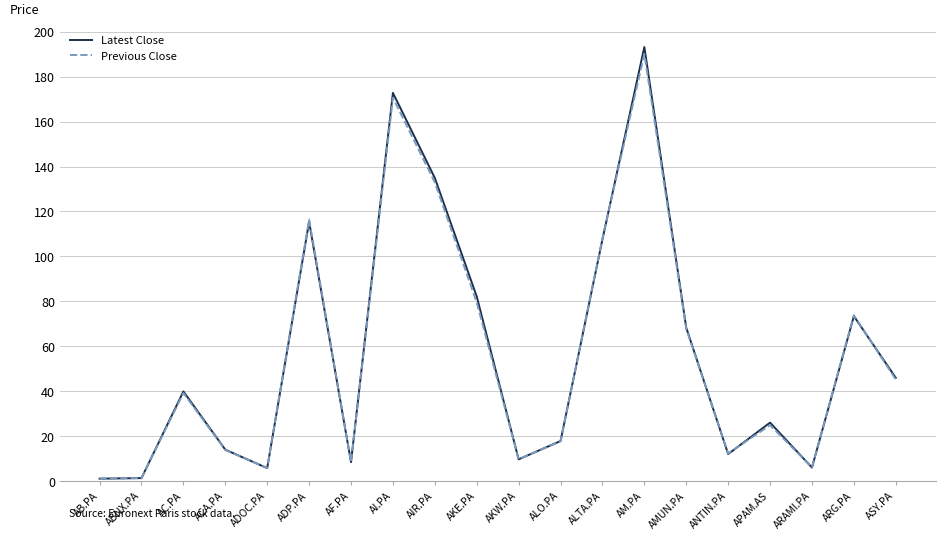

Where is Latest Close nearest to the value 97?

ALTA.PA